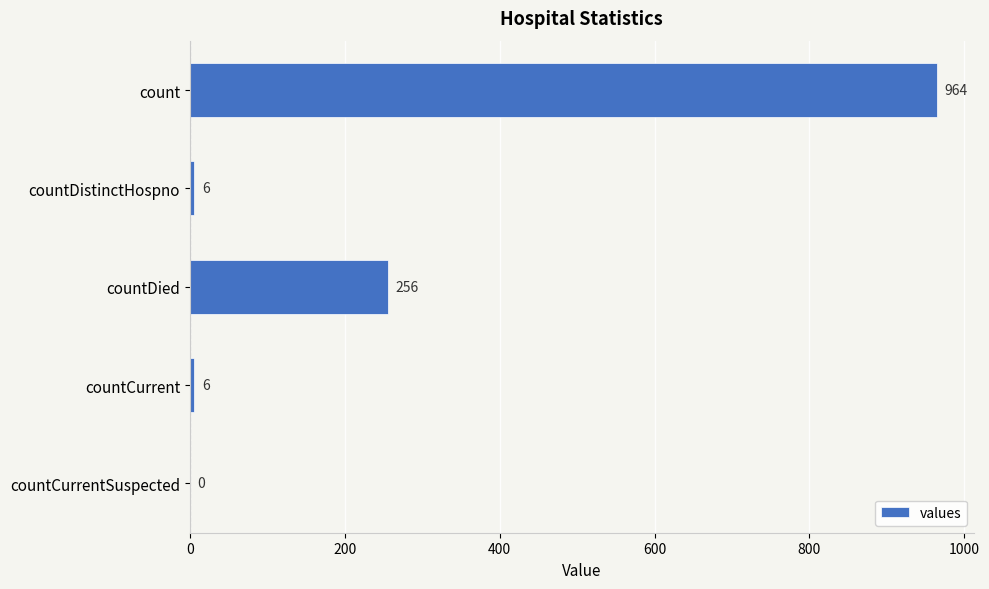

What is the maximum value shown in the chart?

964